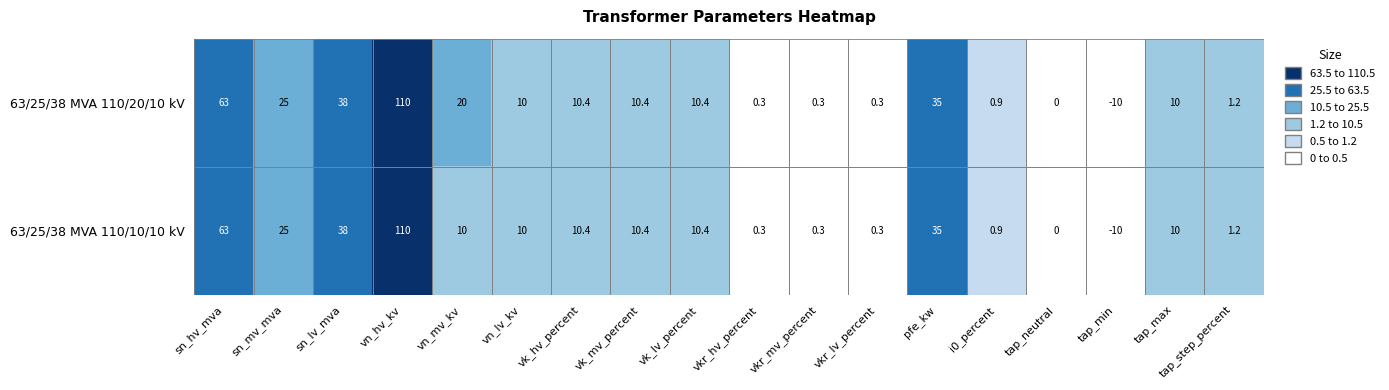

What is the minimum value for 63/25/38 MVA 110/10/10 kV?

-10.0